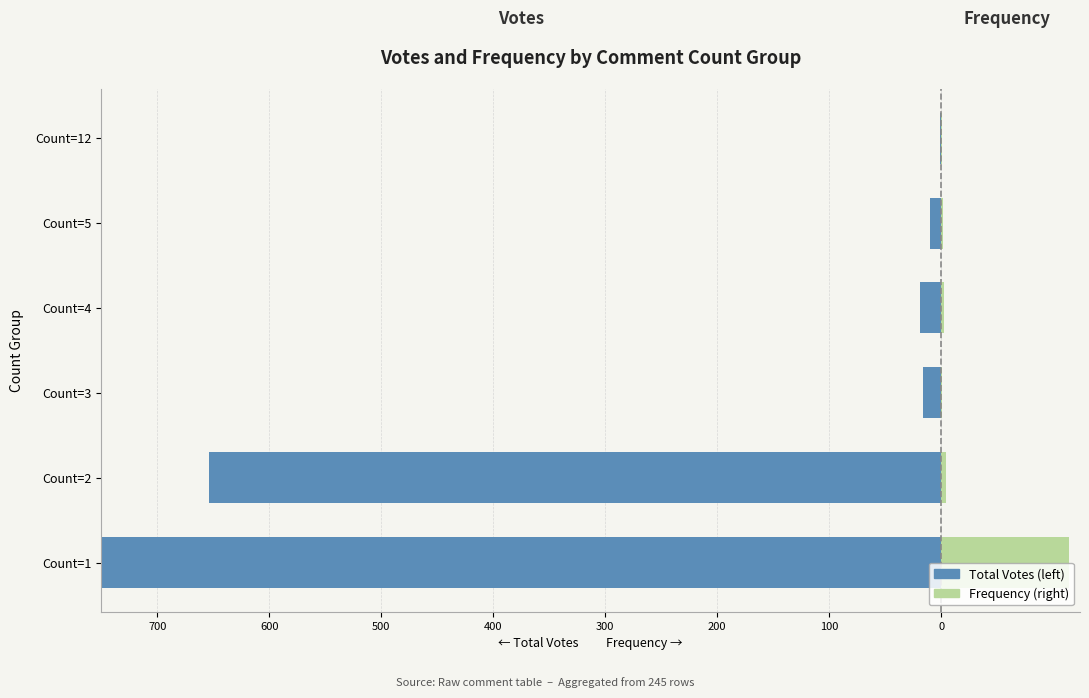

How many groups of bars are there?

6